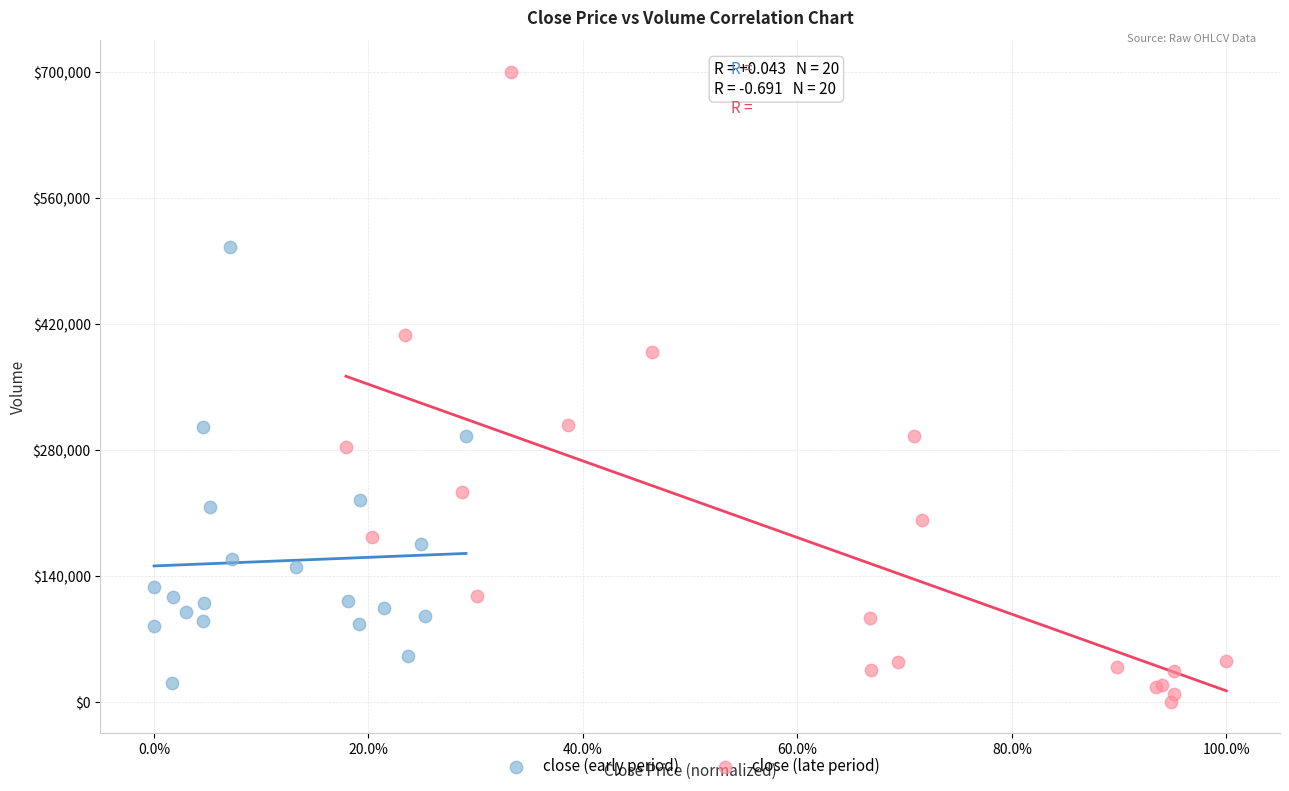

What are all the series names shown in the legend?

close (early period), close (late period)